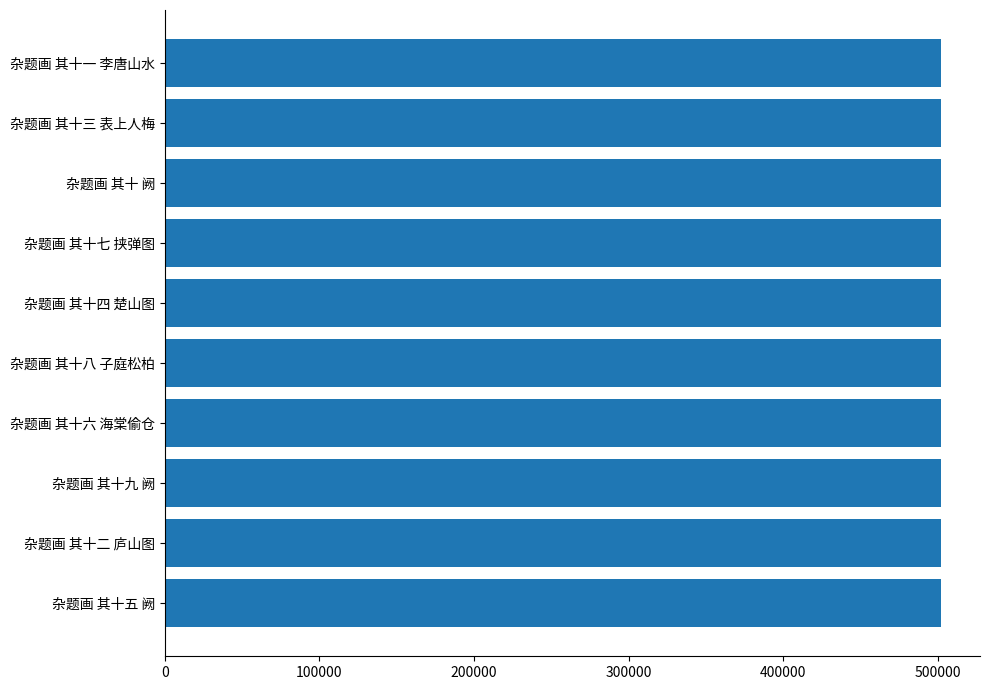

Are the bars grouped side by side (vs. stacked)?

No